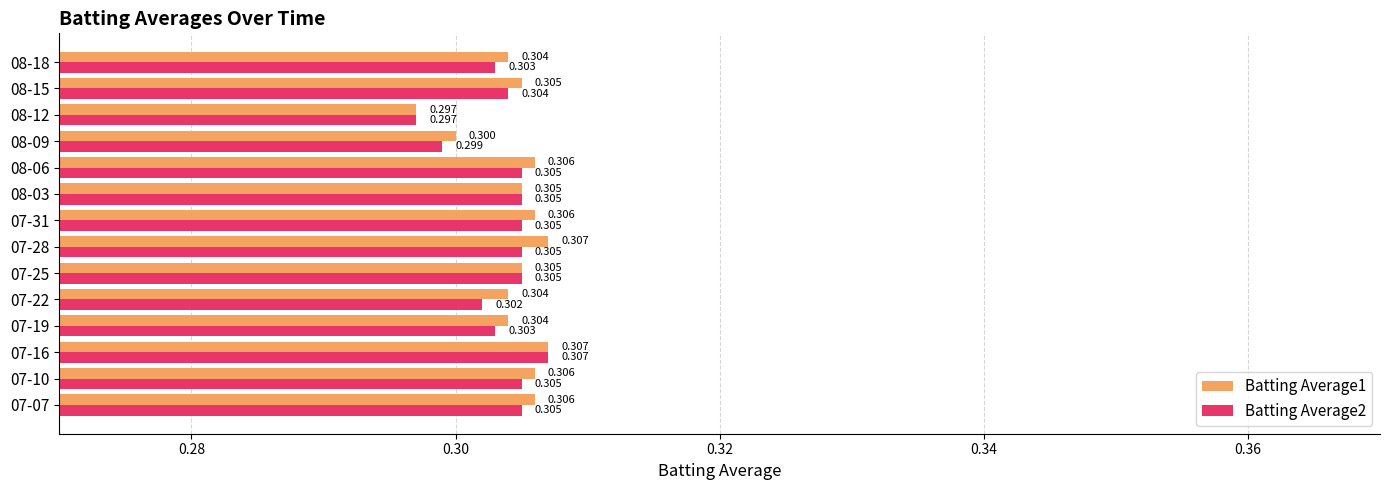

Is the value of Batting Average2 at 07-31 greater than the value of Batting Average1 at 07-31?

No